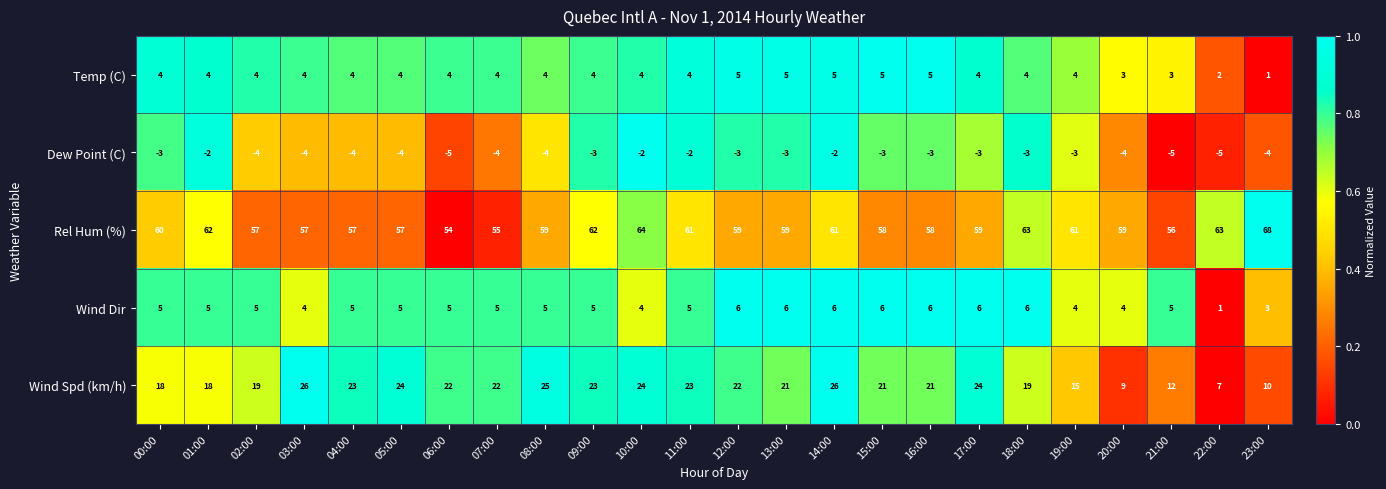

Which series has the largest total across all categories?

Rel Hum (%)